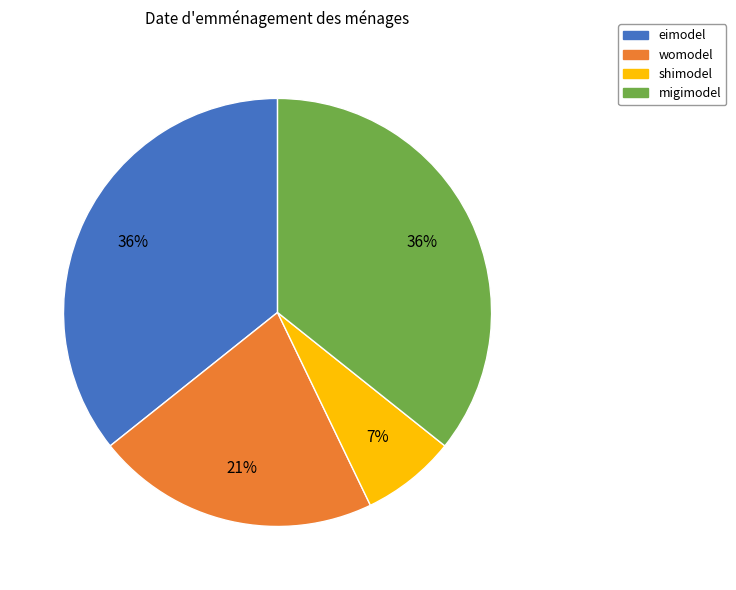

Which category has the smallest portion of the pie?

shimodel